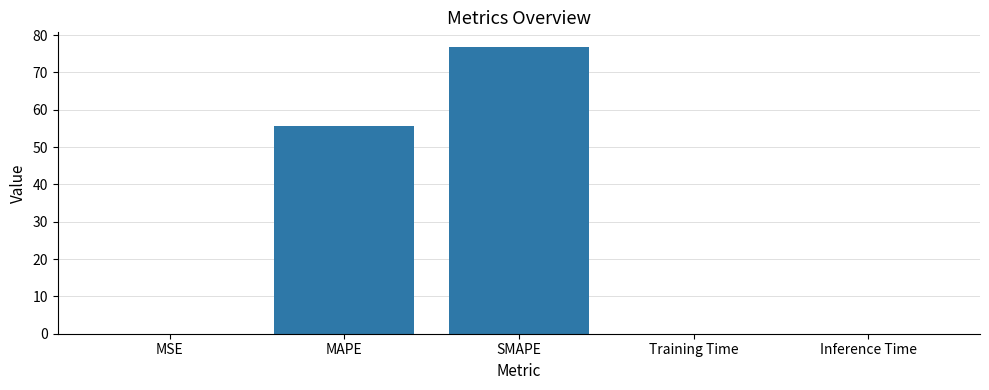

What is the change in value from MAPE to SMAPE?

+21.3